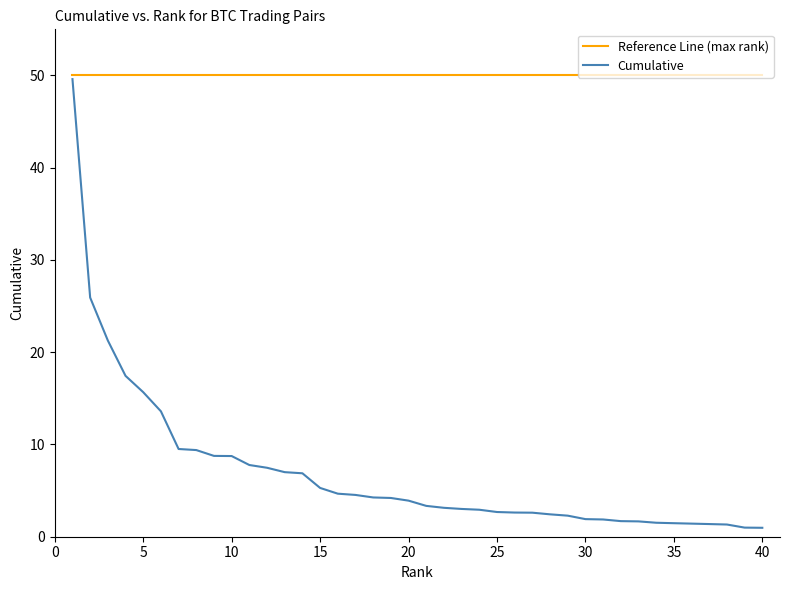

List the series in order of their overall mean, lowest first.

Cumulative, Reference Line (max rank)